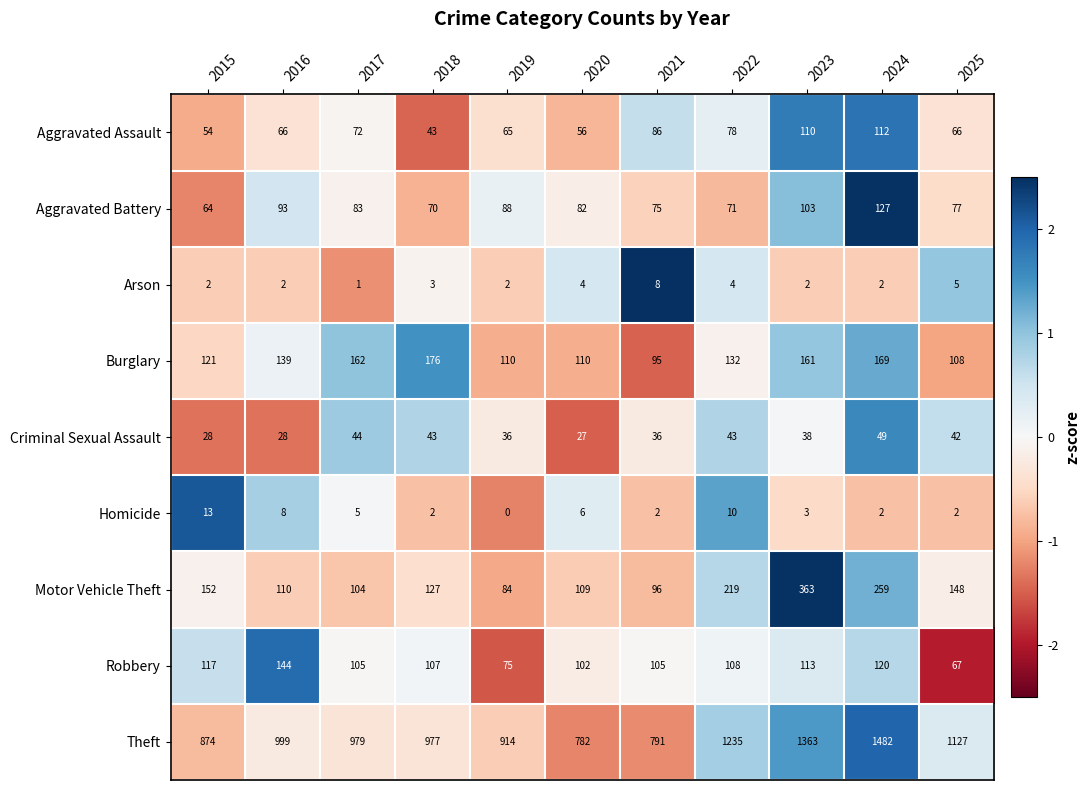

Which series changed the most between 2023 and 2024?

Theft